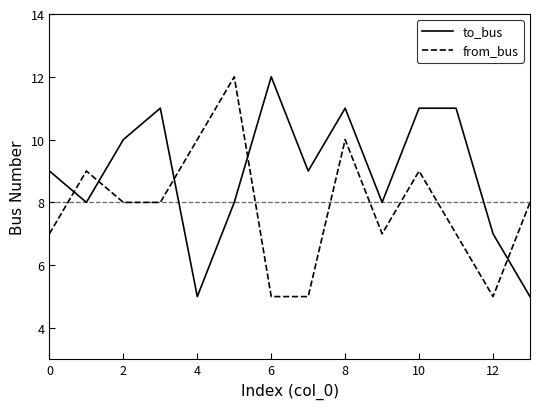

What is the difference between the maximum and minimum values in the from_bus series?

7